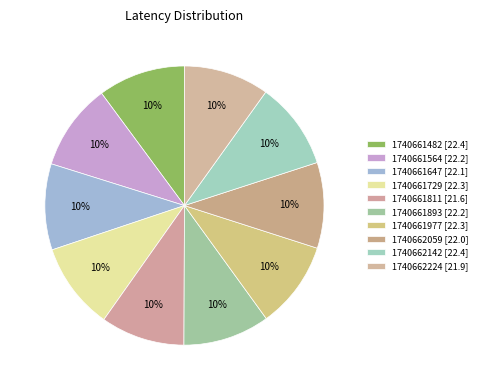

How many segments does this pie chart have?

10